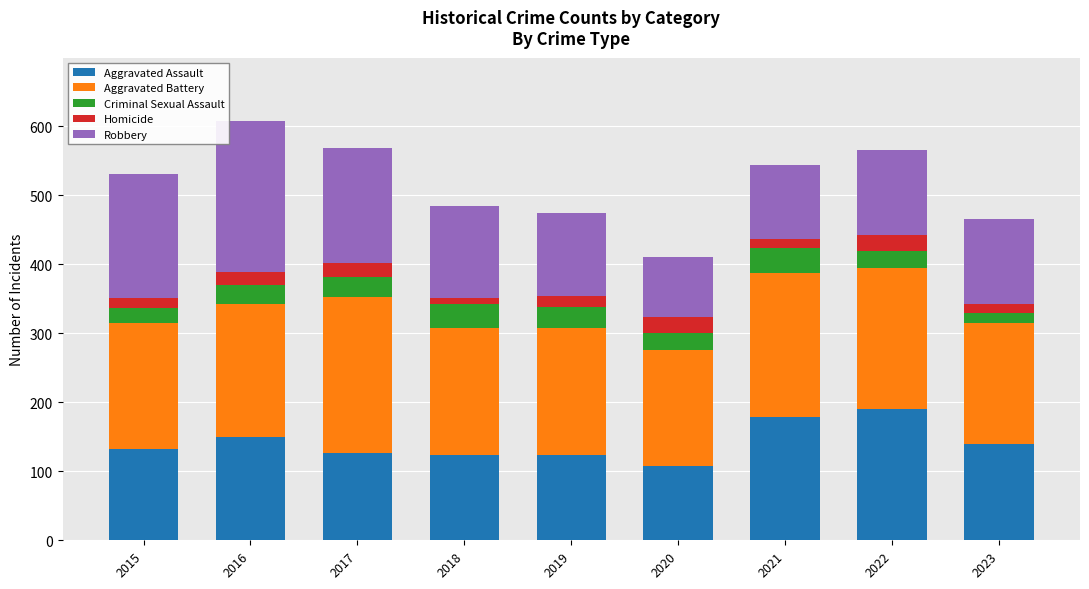

What is the total value across all series at 2017?

568